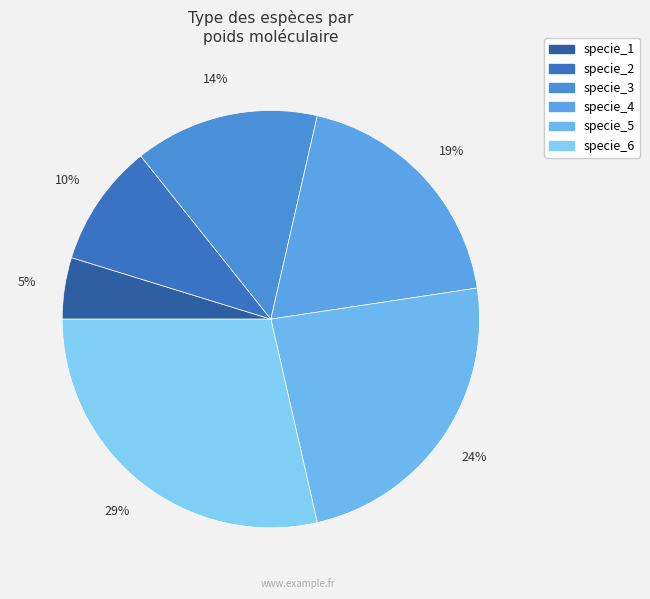

Between specie_1 and specie_5, which is larger?

specie_5